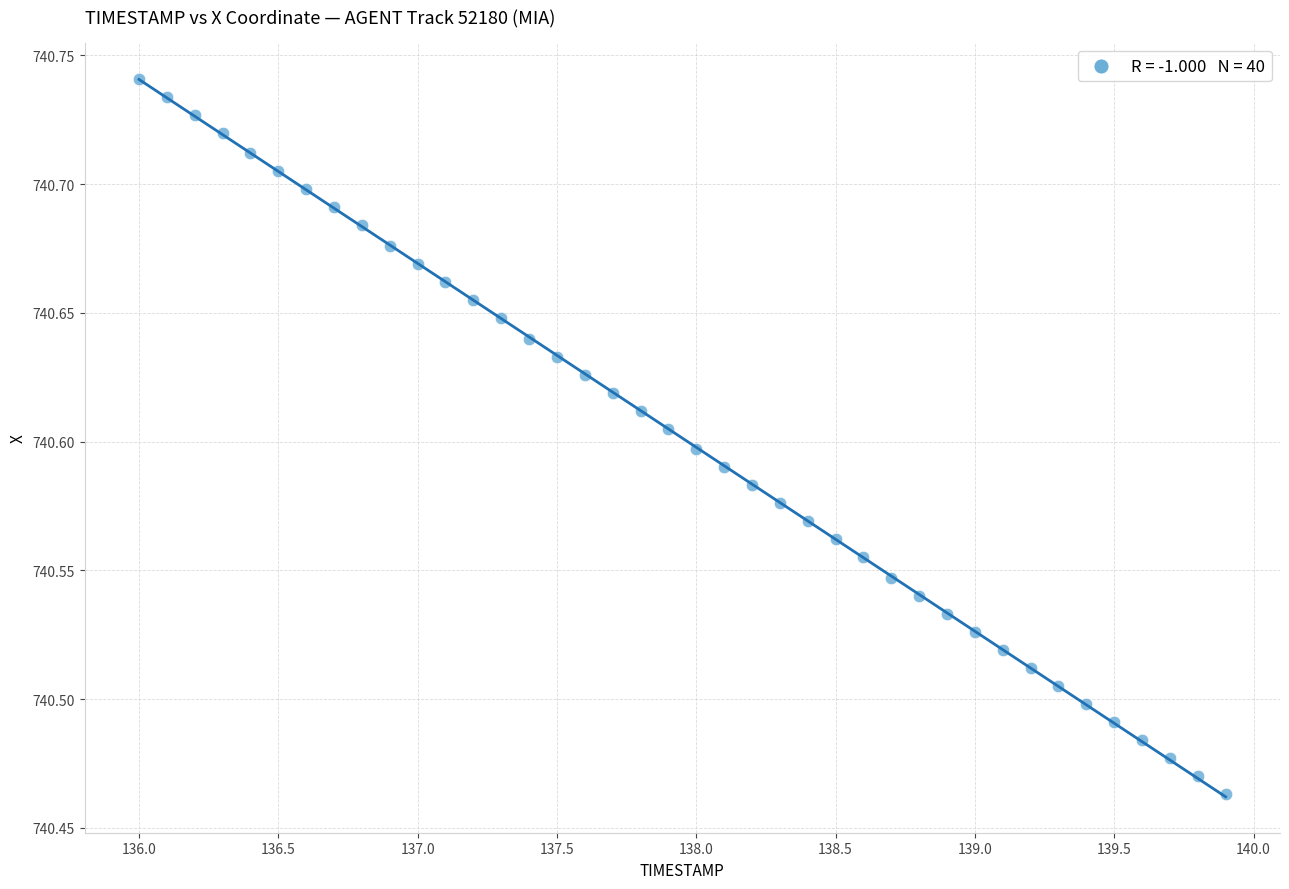

What is the range of Y values (max minus min)?

0.3